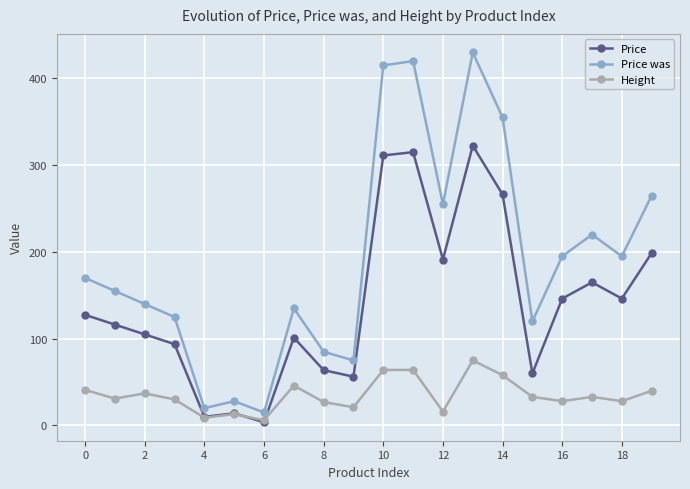

What is the average value of the Height series?

35.0